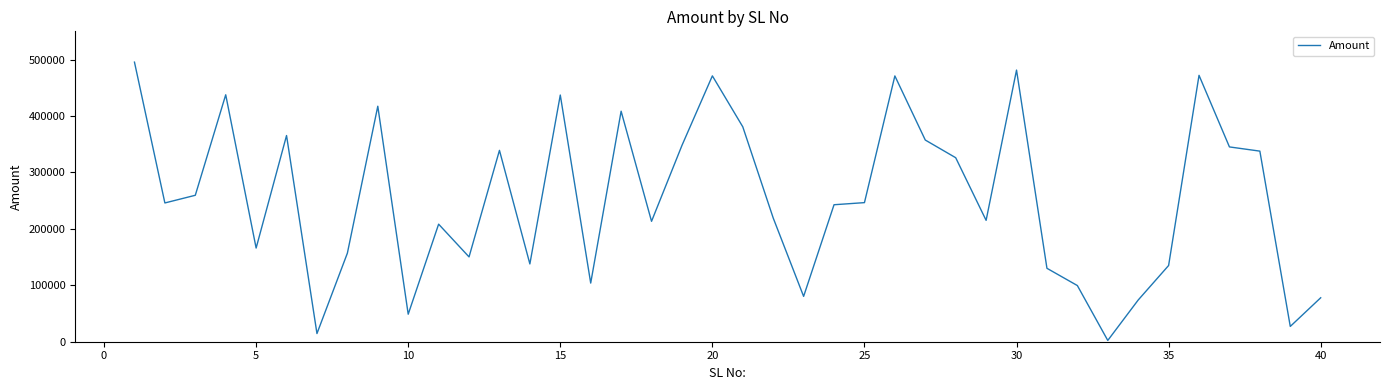

What is the maximum value shown in the chart?

495414.8